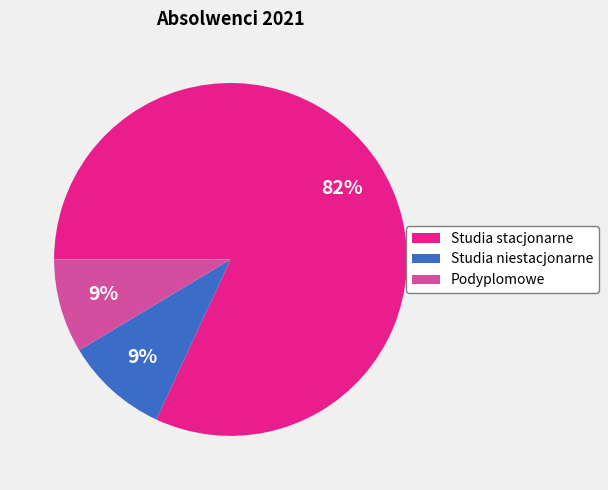

Approximately how many times larger is the value at Studia niestacjonarne compared to Studia stacjonarne?

0.1